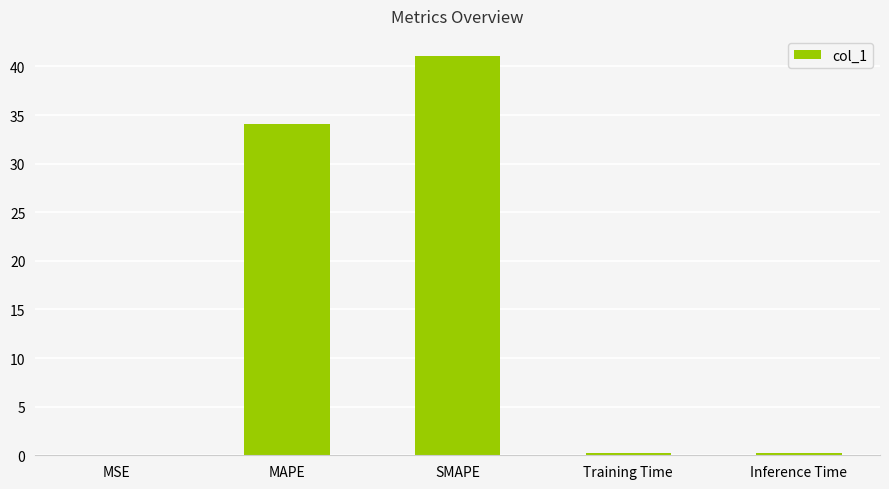

What is the sum of all values?

75.6